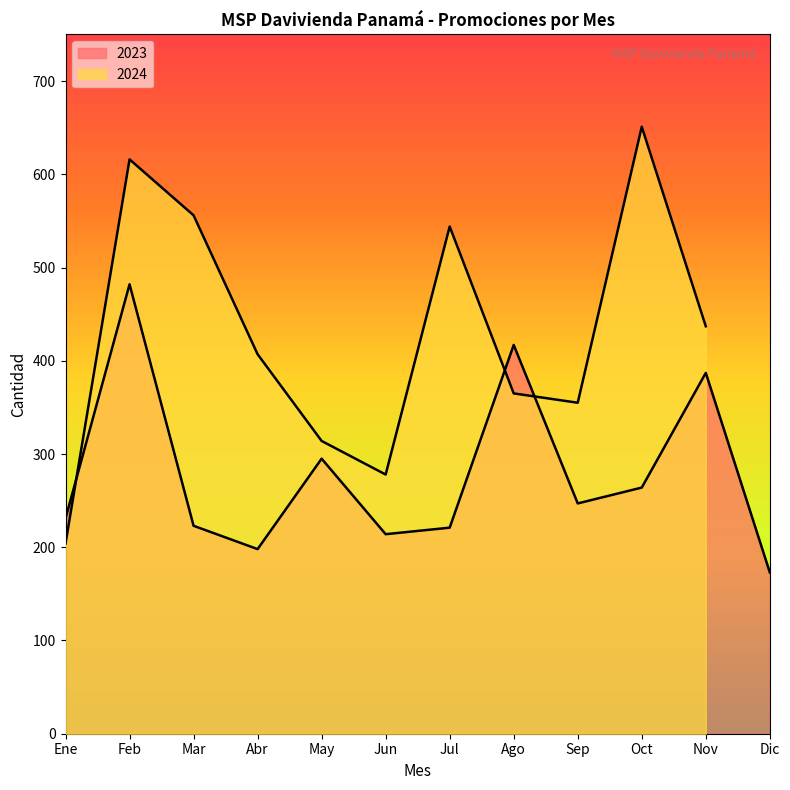

How many interior local peaks (higher than both neighbors) does the data have?

4